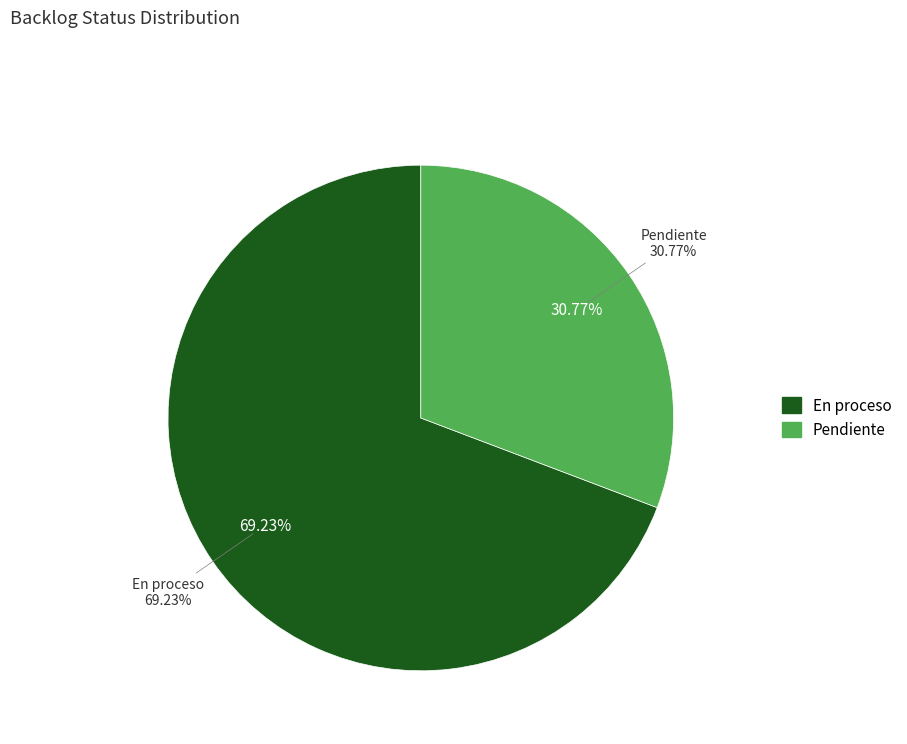

The En proceso slice represents 82% of the pie. True or false?

False